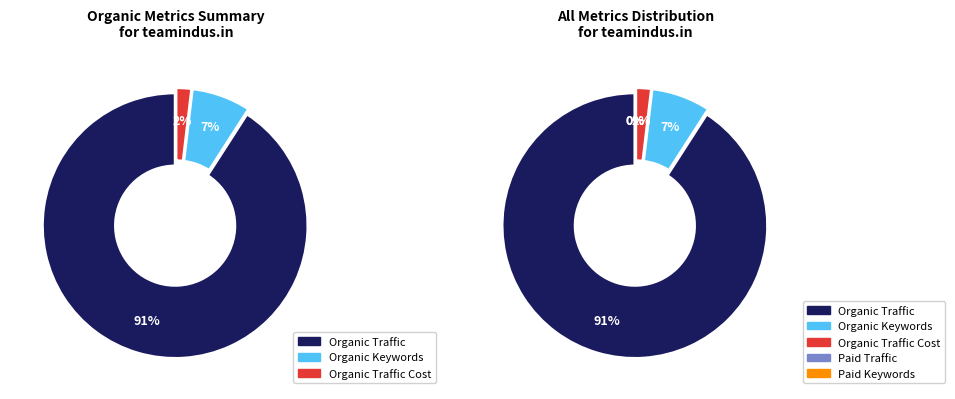

What is the change in value from Organic Traffic to Organic Keywords?

-96744